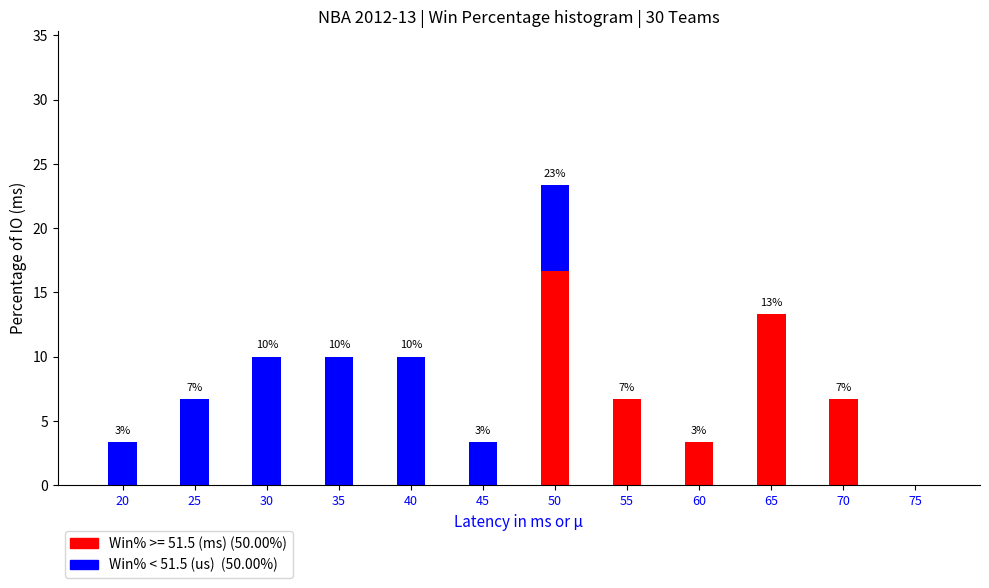

Reading left to right, list the values for the Win% >= 51.5 (ms) (50.00%) series.

20=0.0	25=0.0	30=0.0	35=0.0	40=0.0	45=0.0	50=16.7	55=6.7	60=3.3	65=13.3	70=6.7	75=0.0